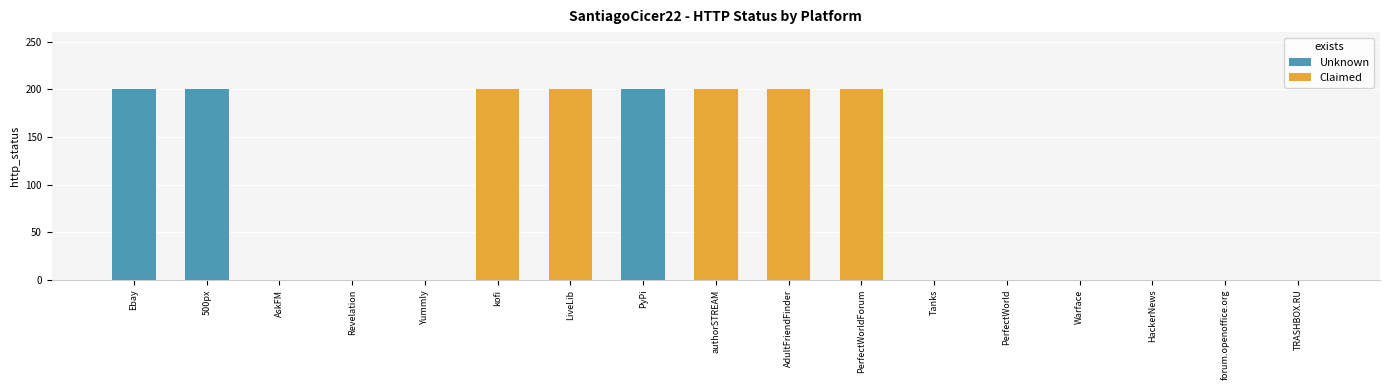

True or false: the data shows 200 at PerfectWorldForum.

True